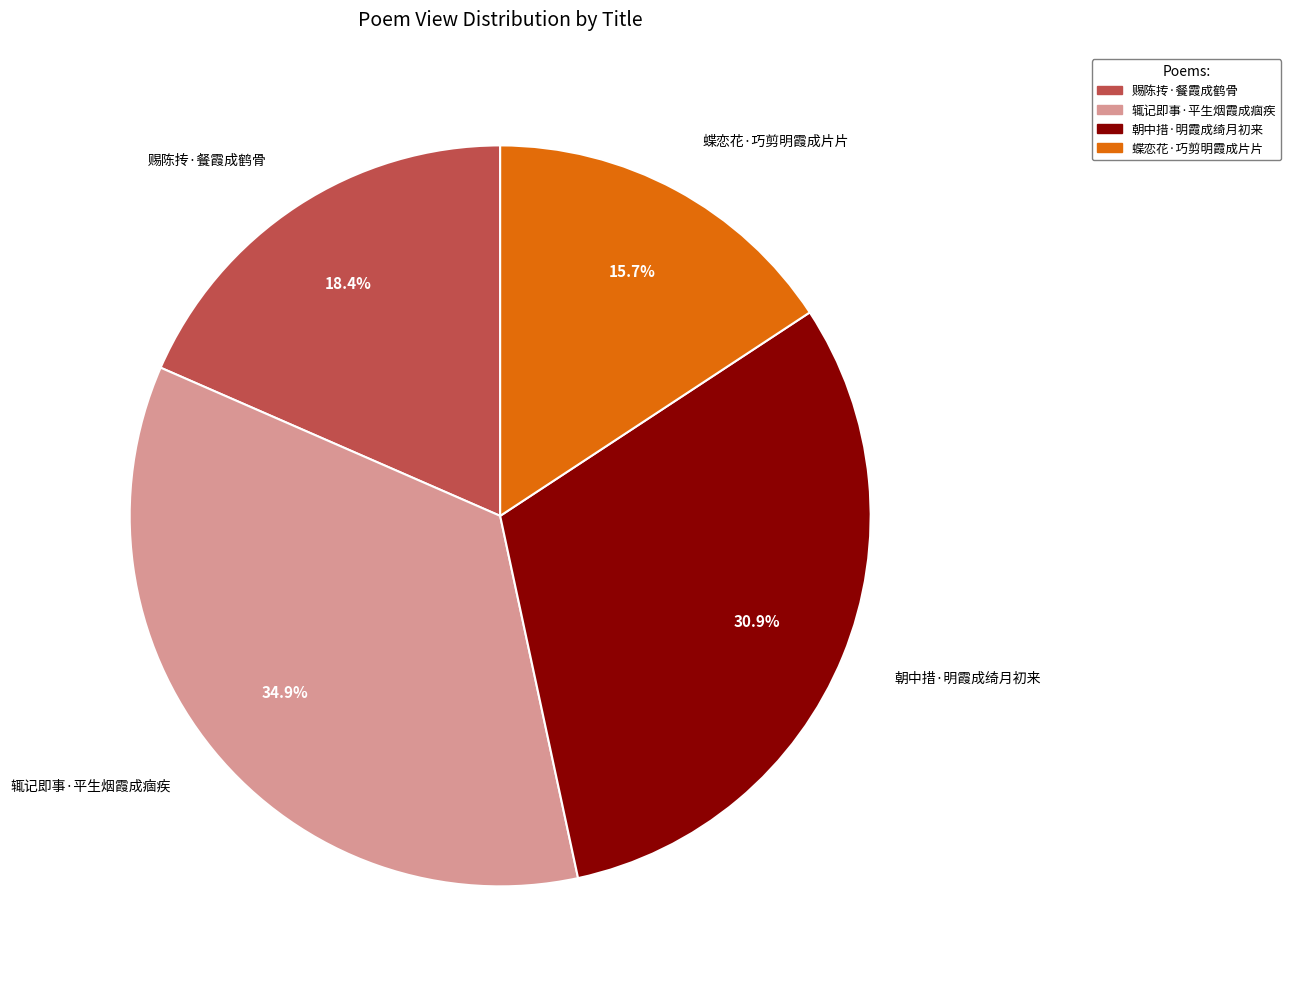

Which category has the smallest portion of the pie?

蝶恋花·巧剪明霞成片片